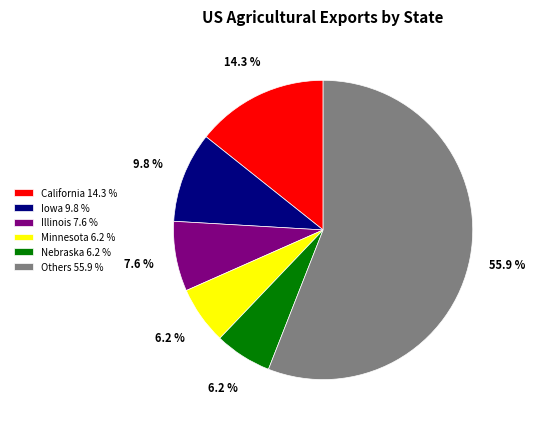

Which slice is the largest?

Others 55.9 %